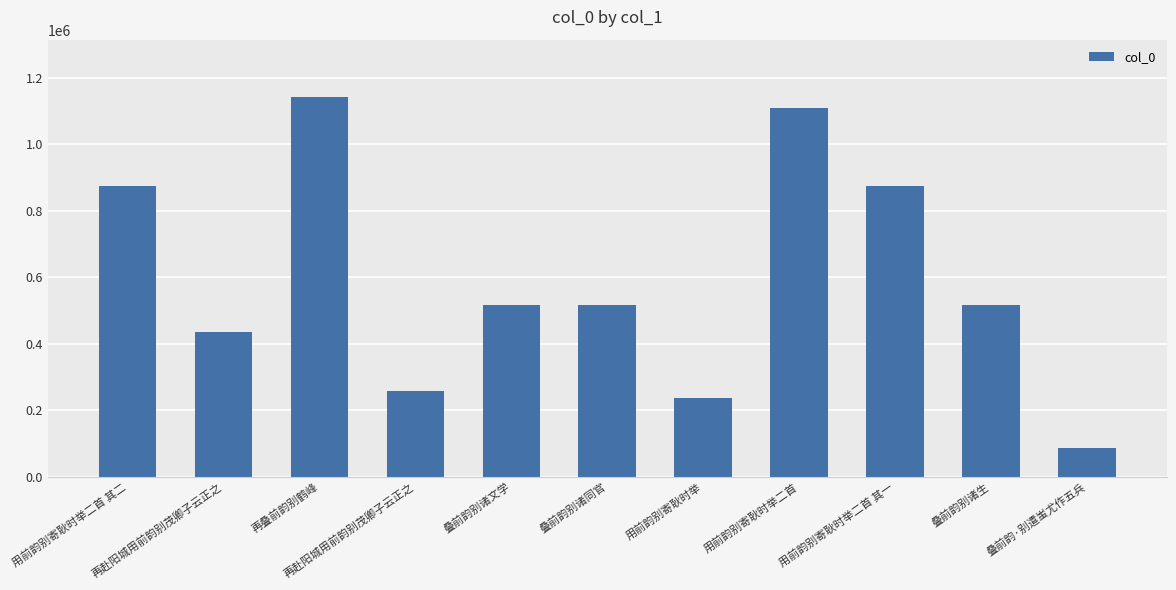

Is it true that the value at 用前韵别寄耿时举二首 其一 is 1211762?

False